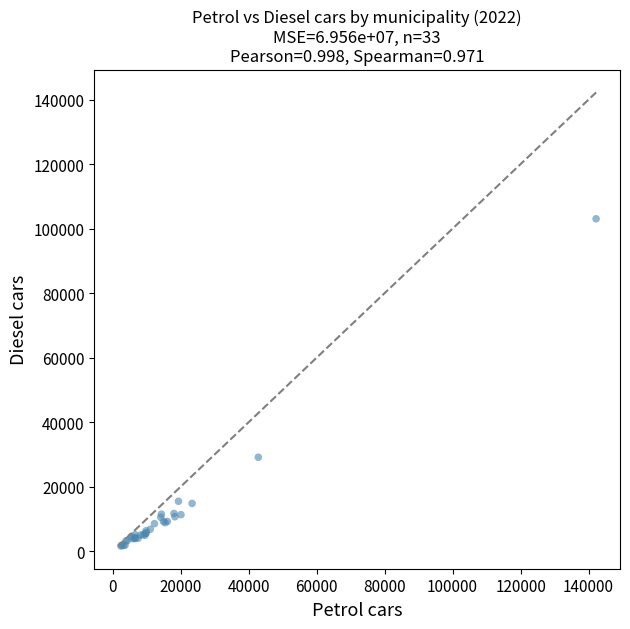

What Y value in the scatter plot is closest to 52341?

29161